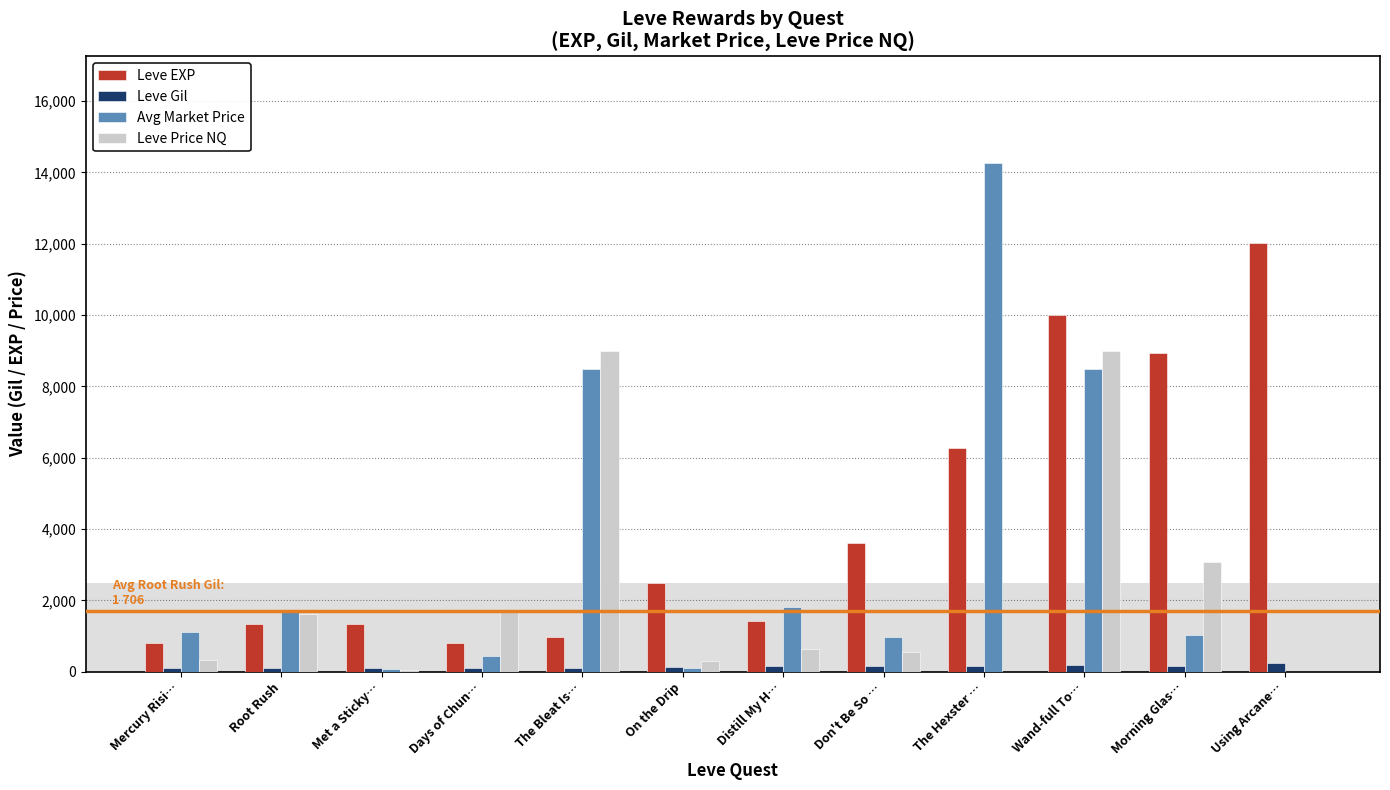

At which category is the sum across all series the highest?

Wand-full To…